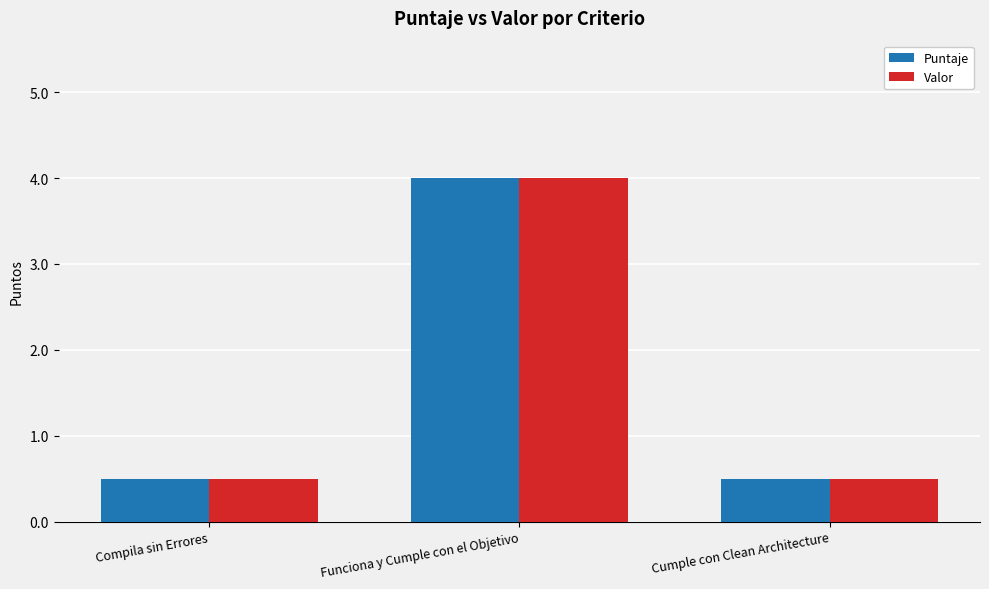

What are all the series names shown in the legend?

Puntaje, Valor